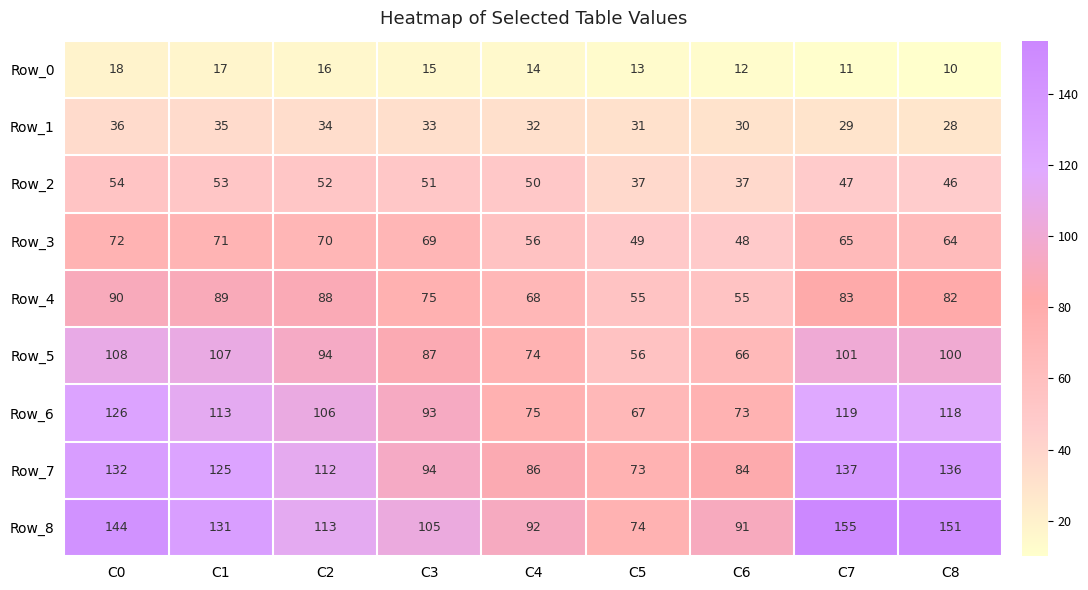

At how many categories does at least one series exceed 89?

8